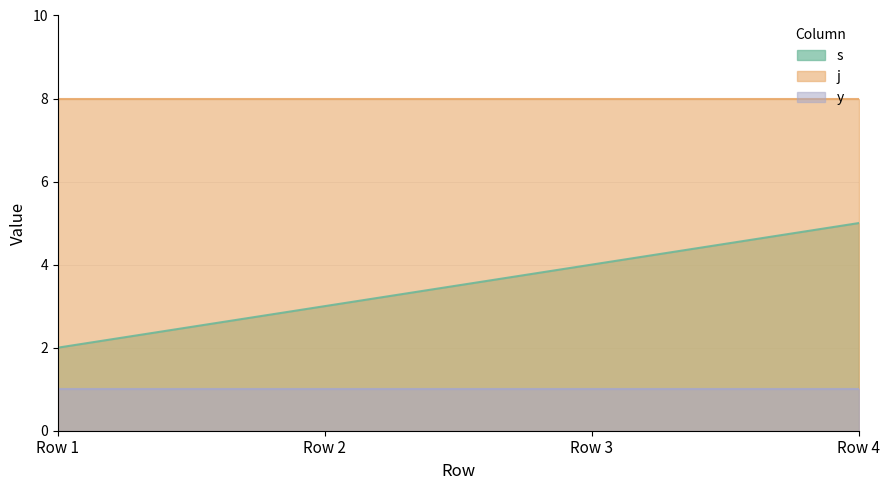

True or false: y has a value of 1 at 4.

True